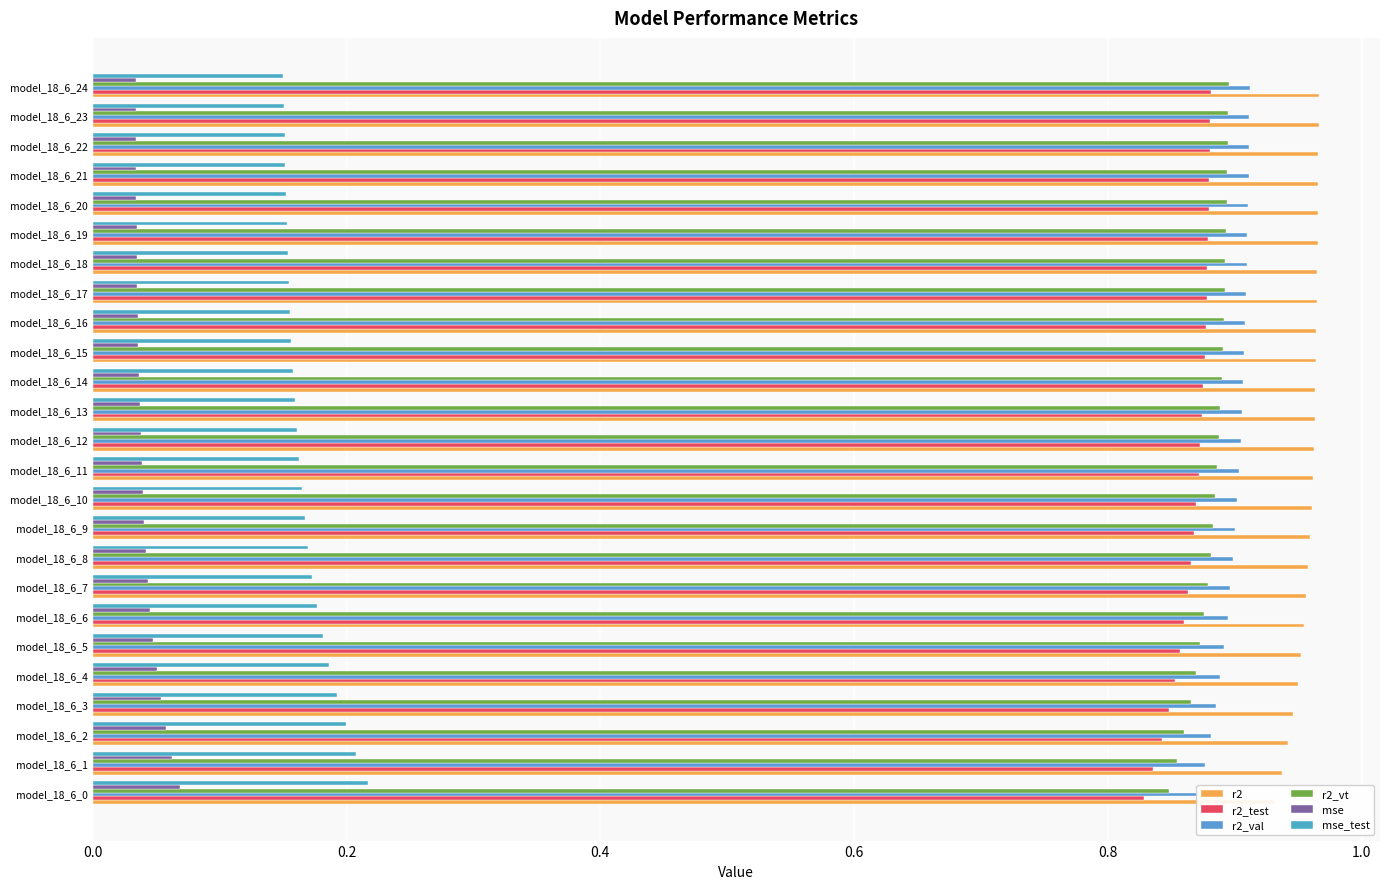

How many categories are shown in the chart?

25